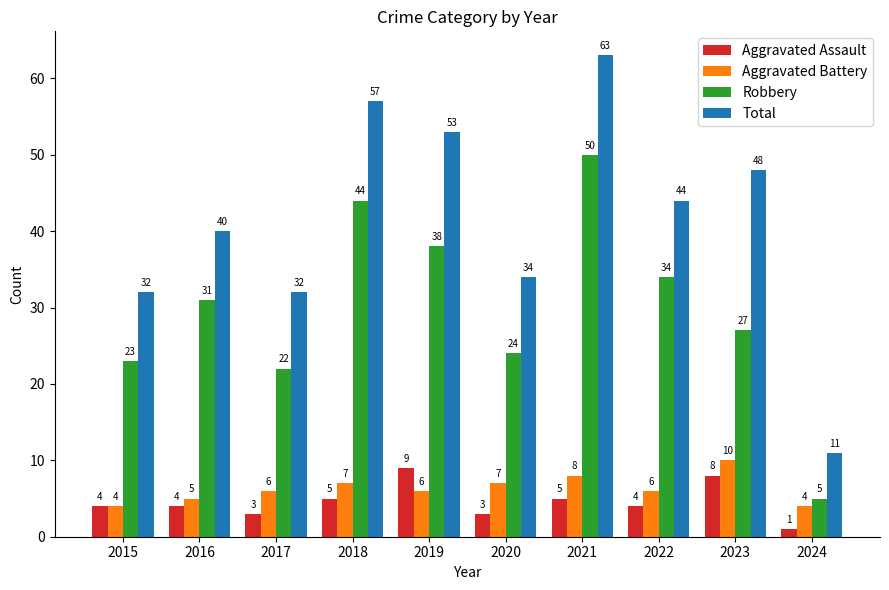

What is the value of the Aggravated Battery bar at the 4th from the left?

7